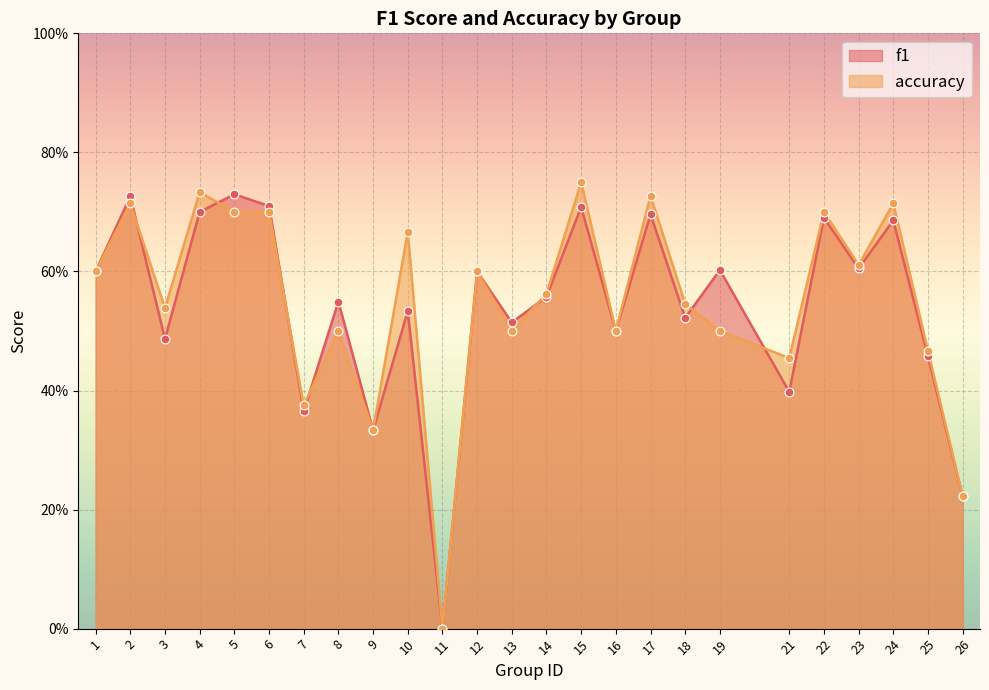

What are all the series names shown in the legend?

f1, accuracy